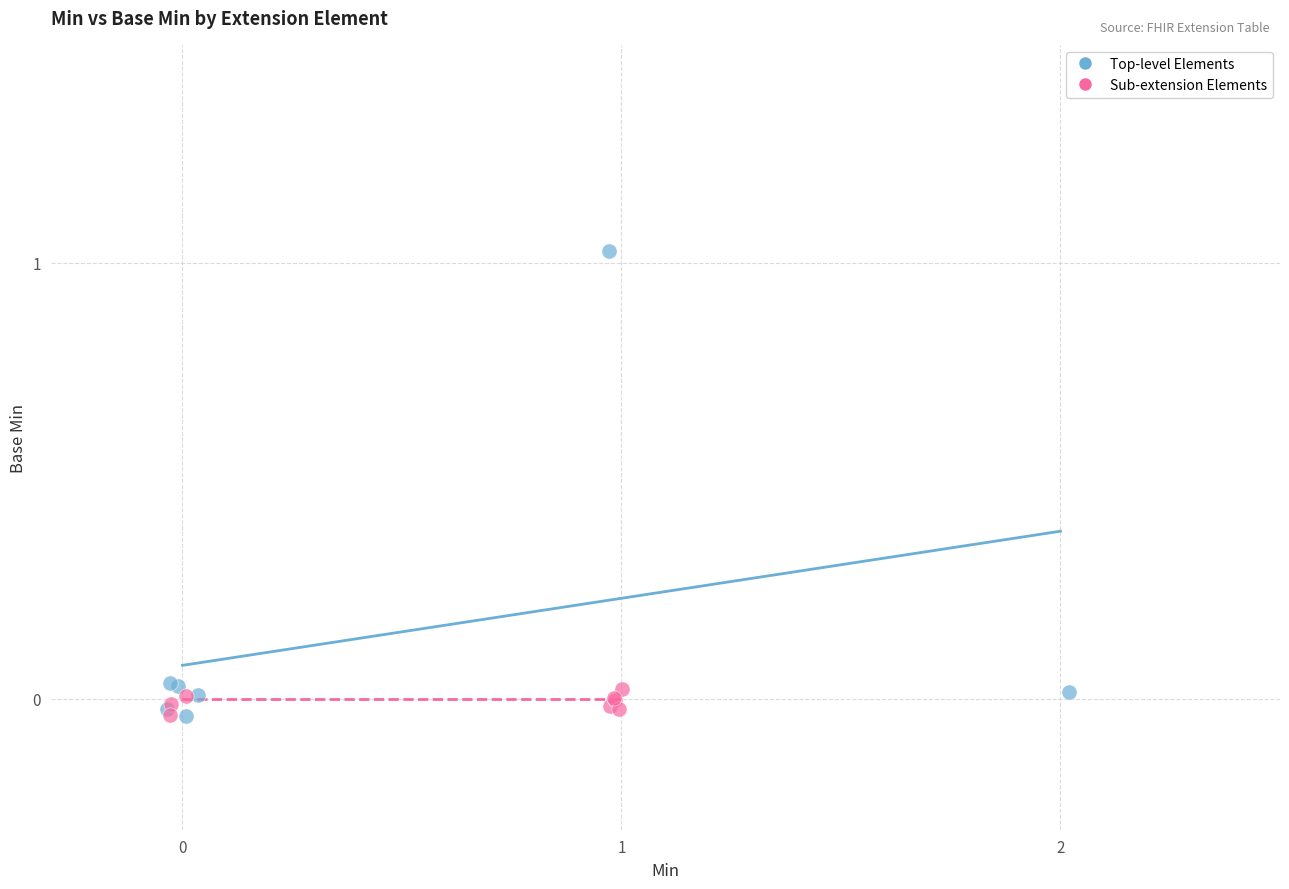

Which series has the widest spread of Y values?

Top-level Elements